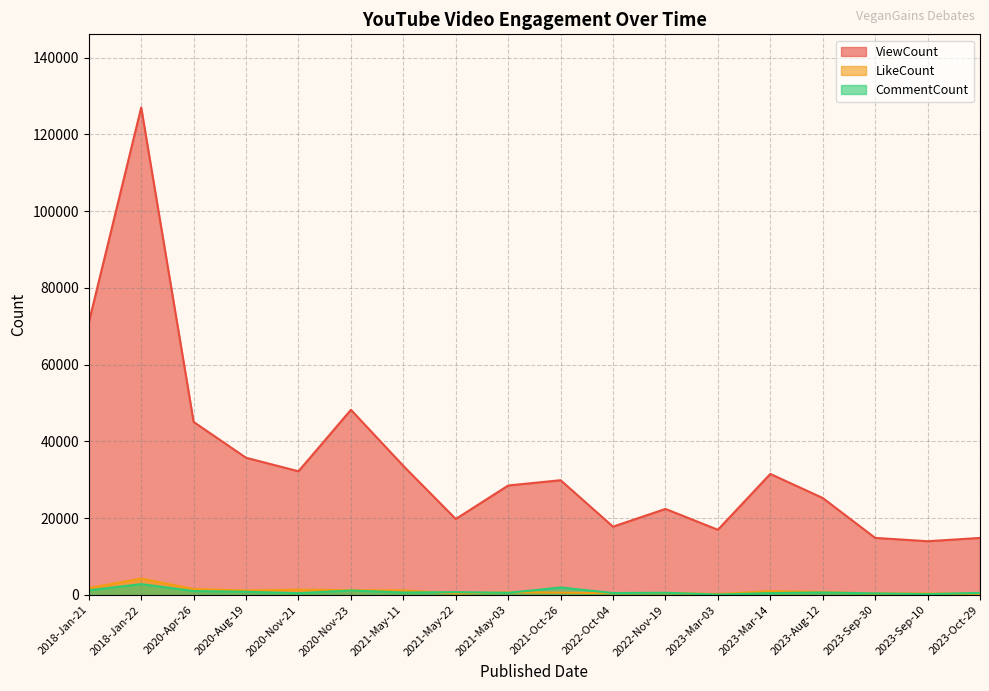

What is the greatest value displayed?

127014